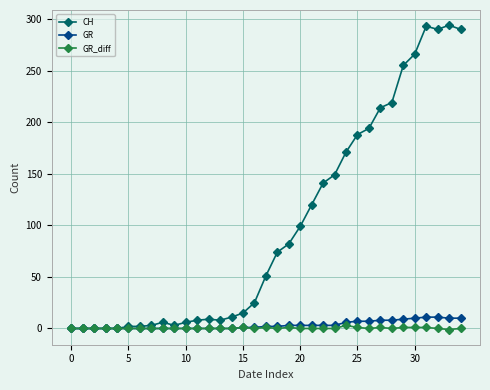

What is the value of the GR point at the 29th from the left?

8